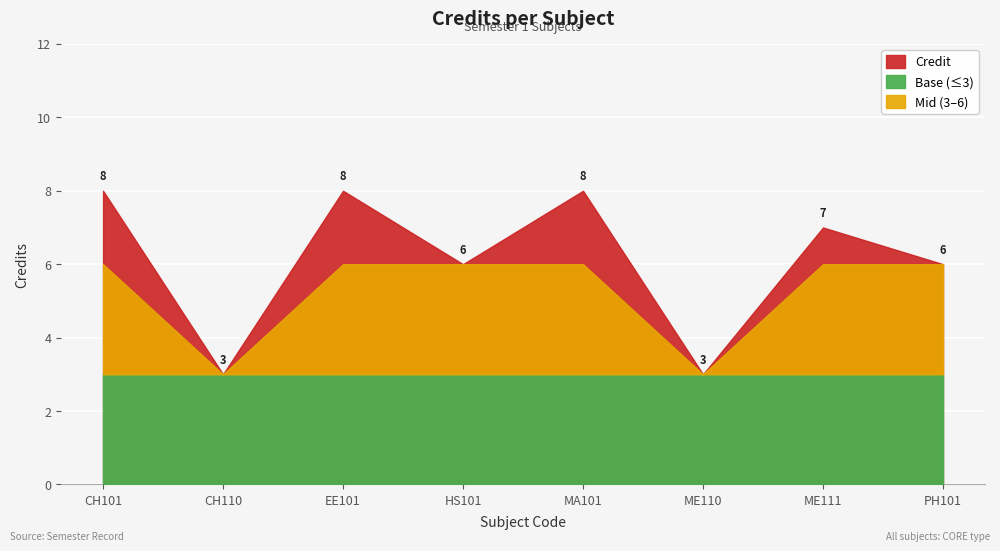

Reading right to left, list all the values displayed in this chart.

PH101=6	ME111=7	ME110=3	MA101=8	HS101=6	EE101=8	CH110=3	CH101=8